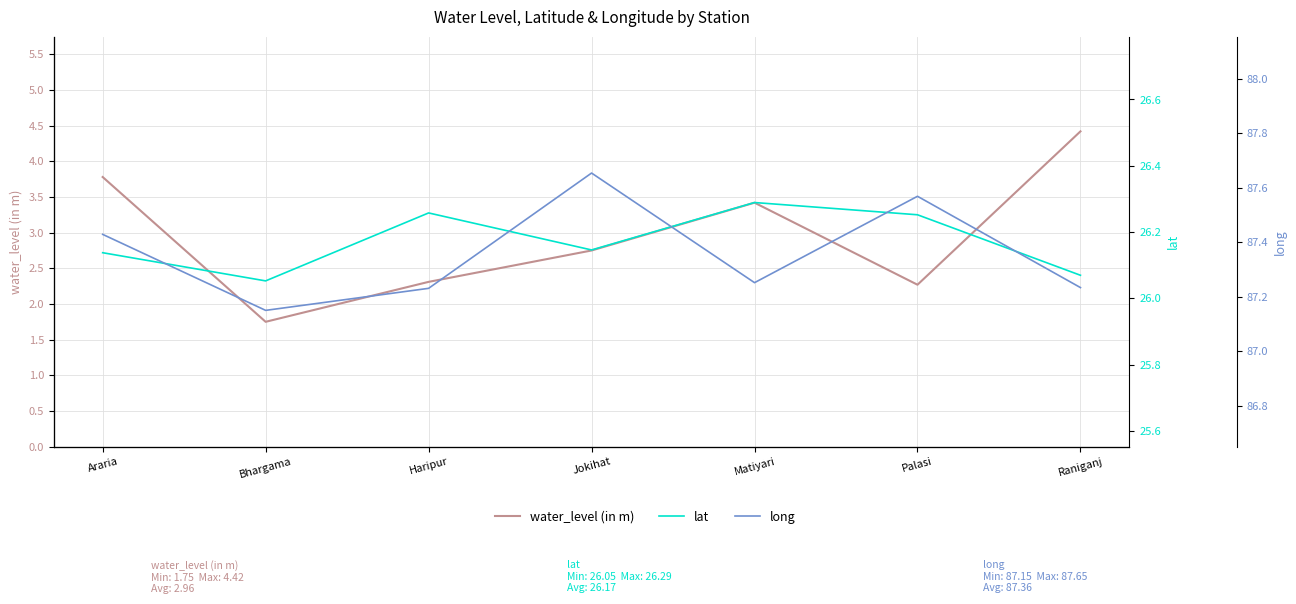

What is the difference between the maximum and minimum values in the lat series?

0.2